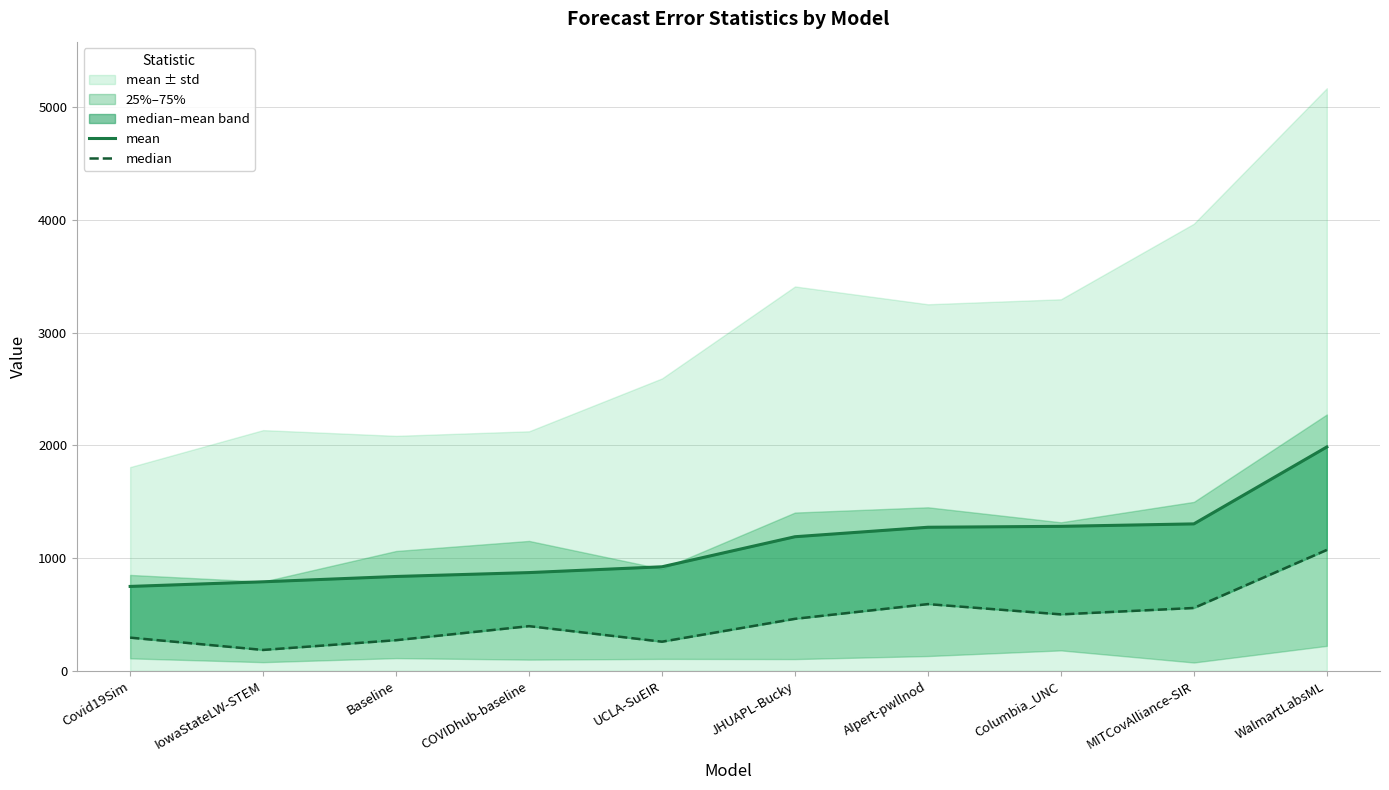

At Columbia_UNC, list the series in order from largest to smallest.

mean, median